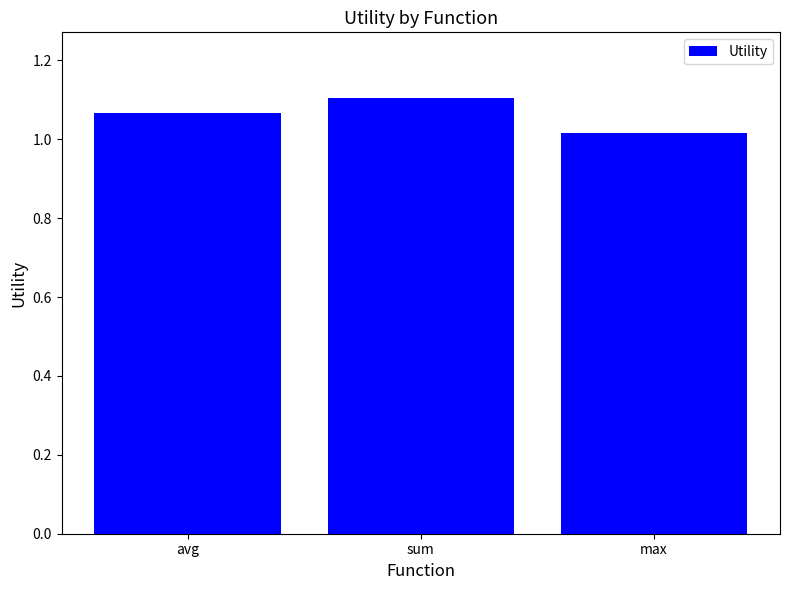

True or false: the data shows 1.1 at sum.

True